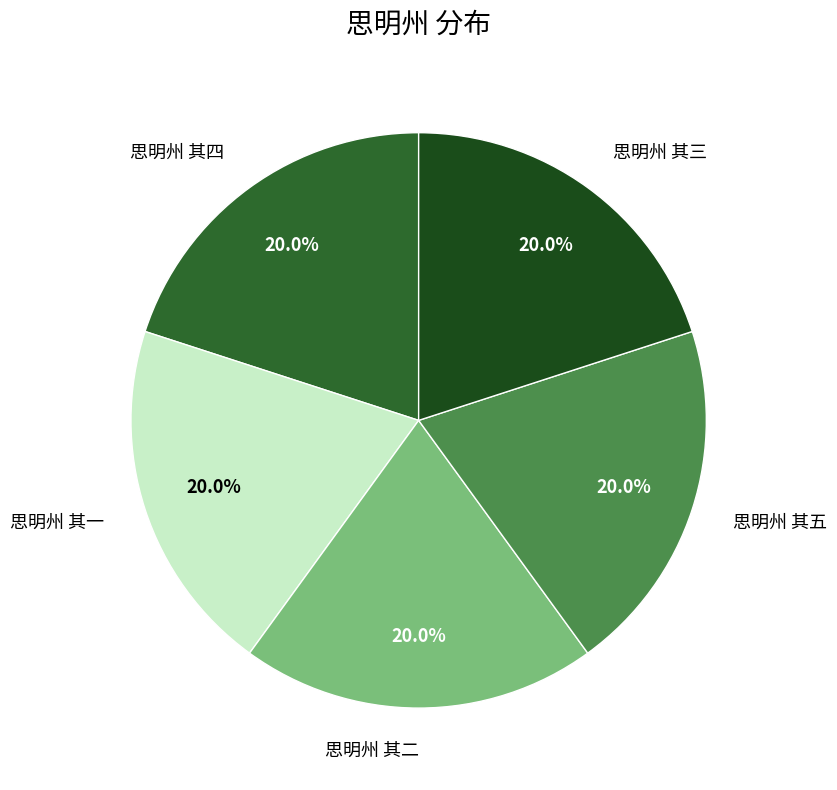

Is it true that 思明州 其二 is 20% of the pie?

True